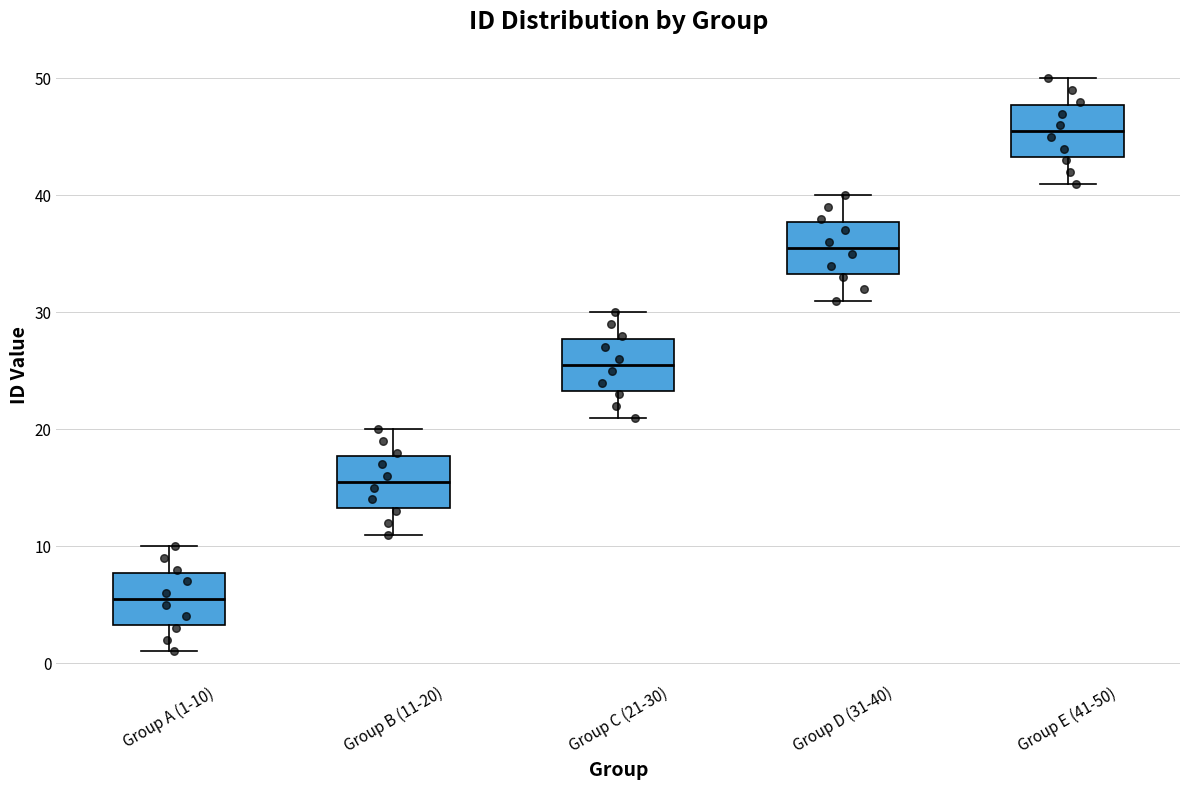

Reading left to right, read every box against the y-axis: the position of its median line, the range the box covers, and the ends of its whiskers. The values are not printed on the chart, so give them approximately, as read against the axis.

Group A (1-10): median 6, box 3 to 8, whiskers 1 to 10
Group B (11-20): median 16, box 13 to 18, whiskers 11 to 20
Group C (21-30): median 26, box 23 to 28, whiskers 21 to 30
Group D (31-40): median 36, box 33 to 38, whiskers 31 to 40
Group E (41-50): median 46, box 43 to 48, whiskers 41 to 50